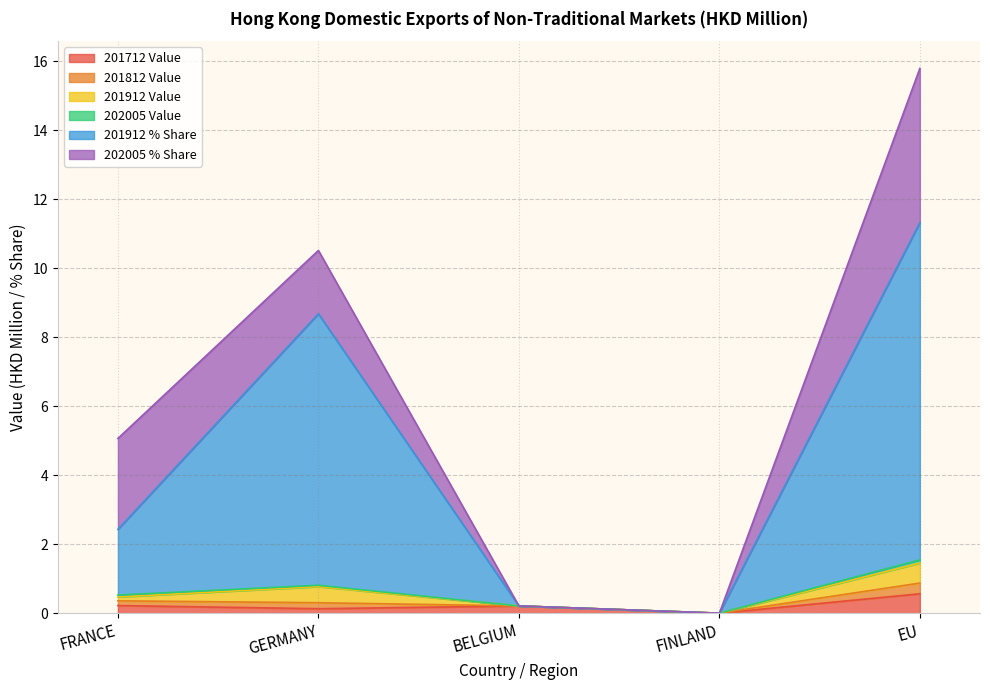

What is the highest value of the 201712 Value series?

0.6